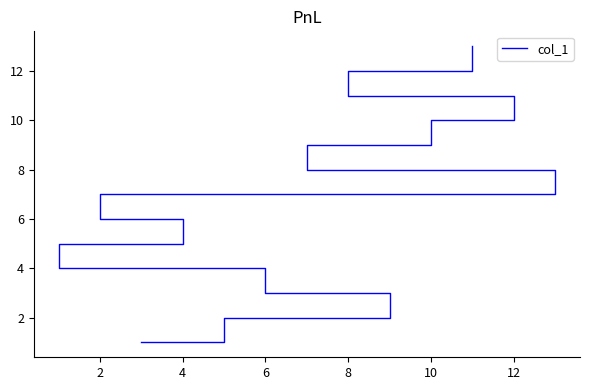

True or false: the data shows 19 at 12.

False